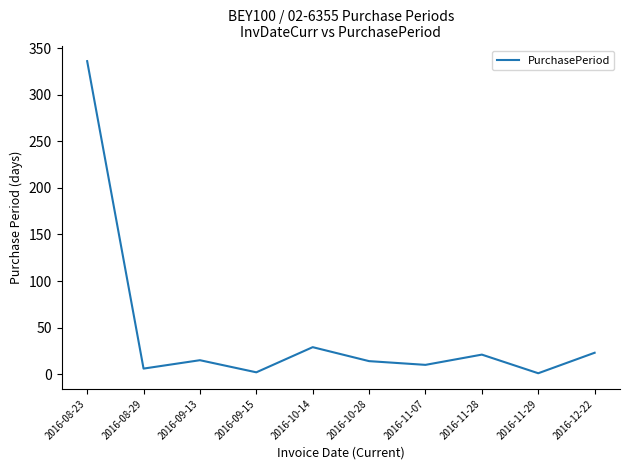

Which has a higher value, 2016-09-15 or 2016-11-07?

2016-11-07